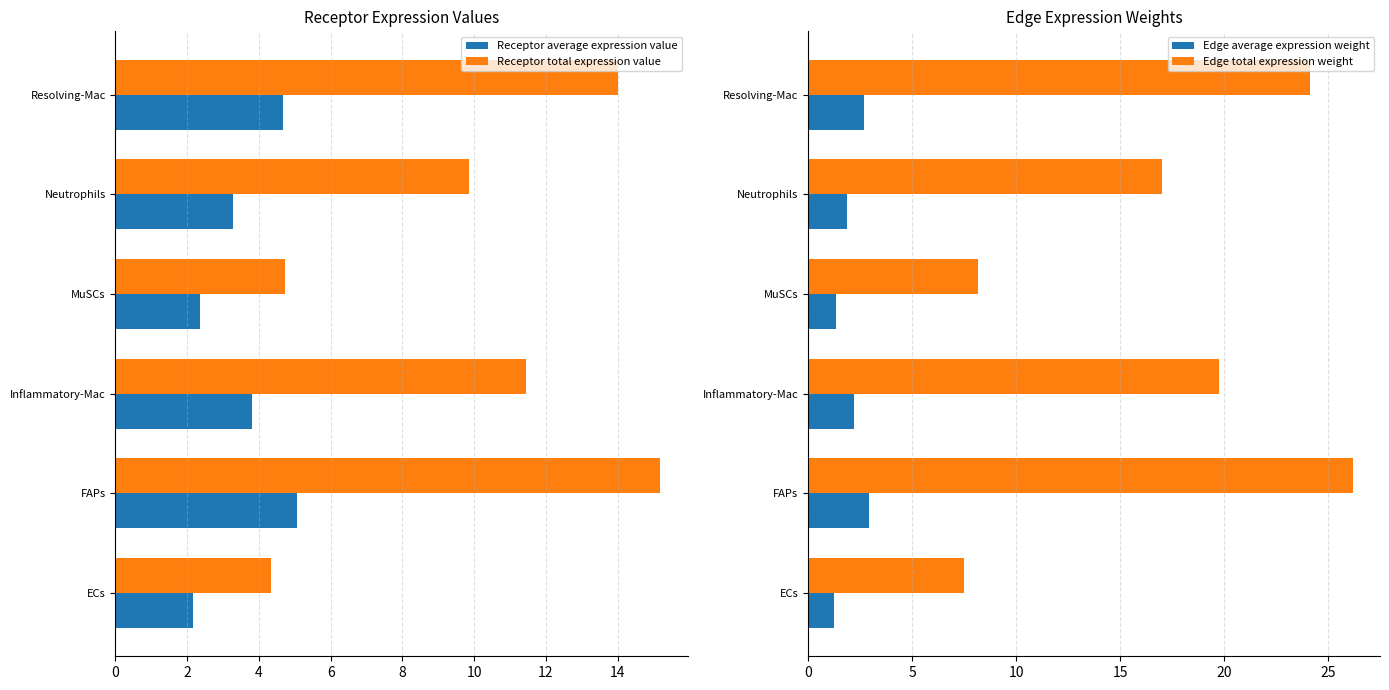

Are the bars grouped side by side (vs. stacked)?

Yes